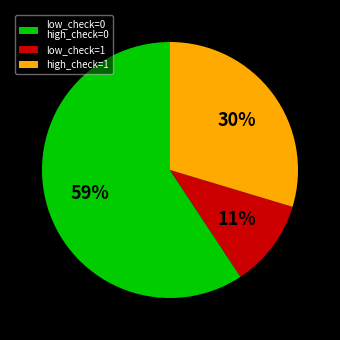

How many segments does this pie chart have?

3